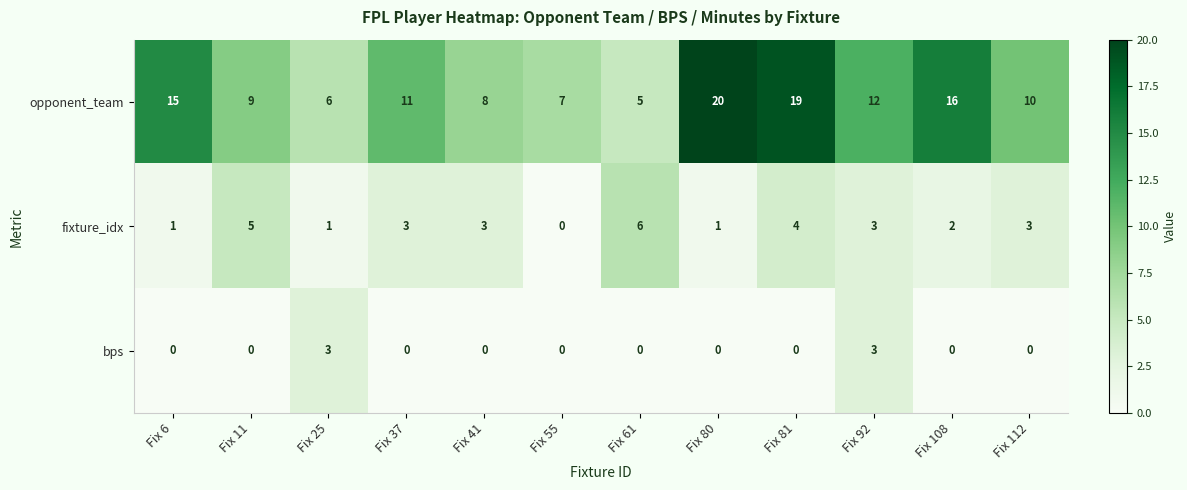

What is the difference between the maximum and minimum values in the bps series?

3